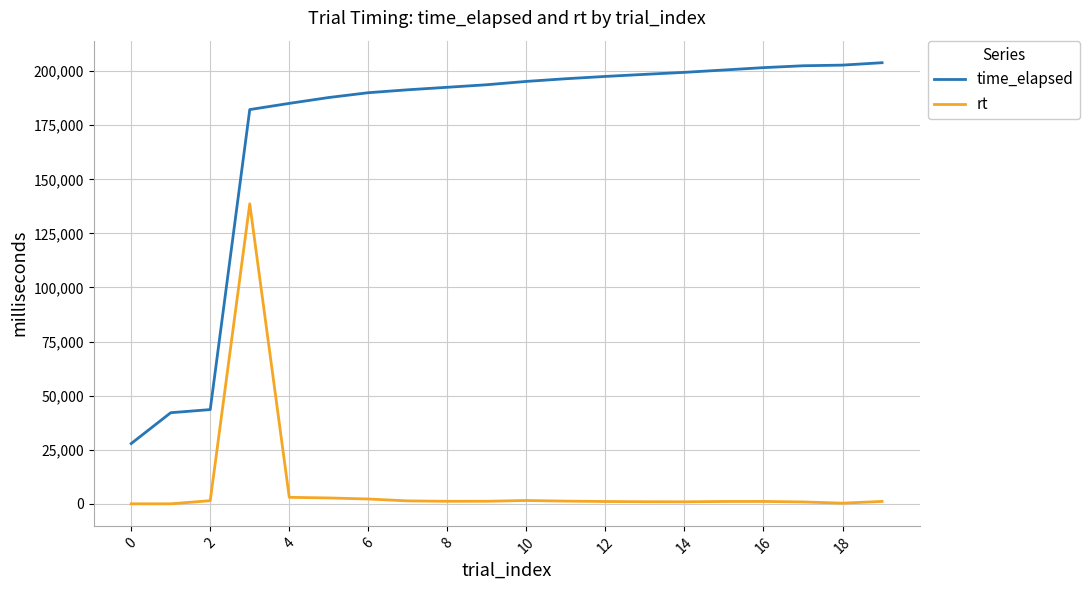

What is the maximum value shown in the chart?

203890